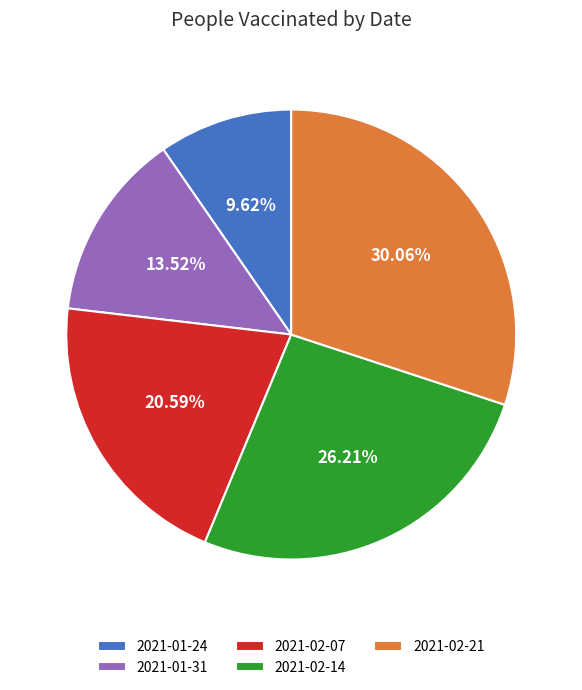

What portion of the pie excludes 2021-02-07?

79.4%